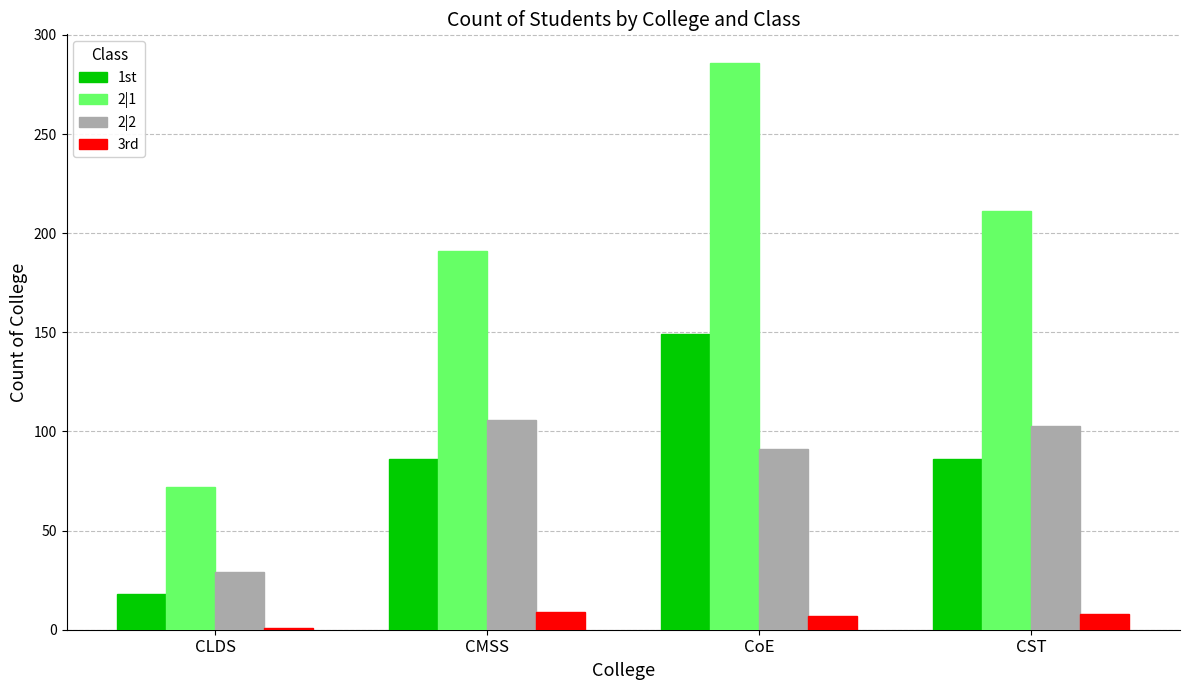

What is the difference between the 3rd values at CMSS and CST?

1